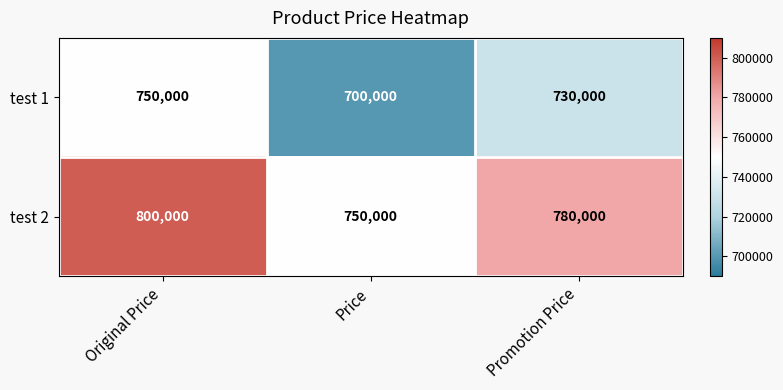

The value of test 2 at Original Price is 373694. True or false?

False